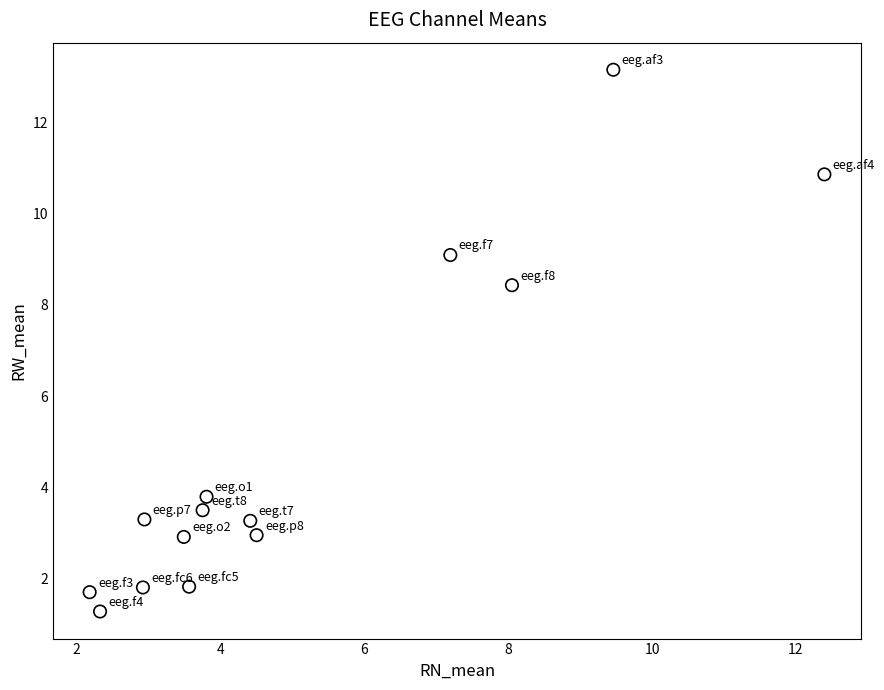

What Y value in the scatter plot is closest to 7?

8.4